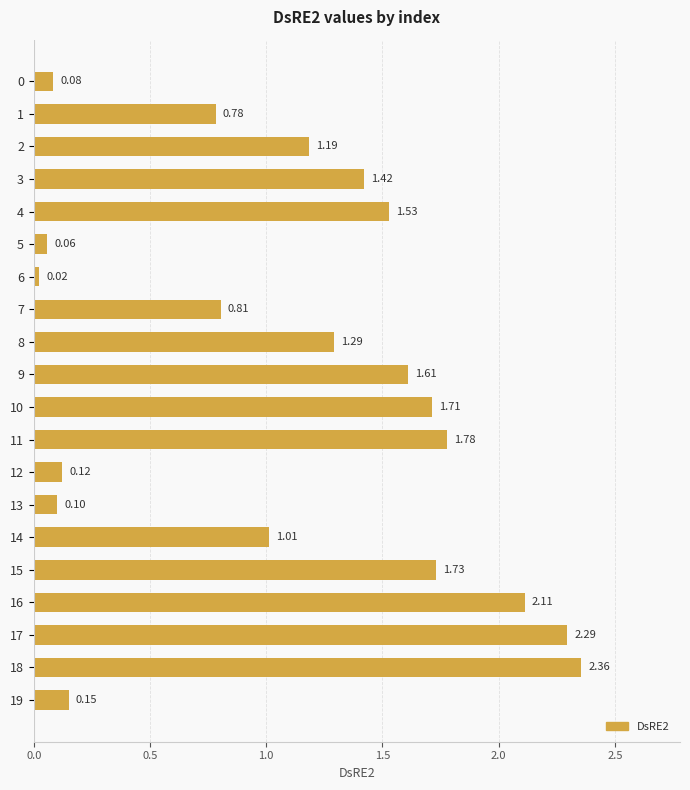

What is the difference between the values at 13 and 17?

2.2